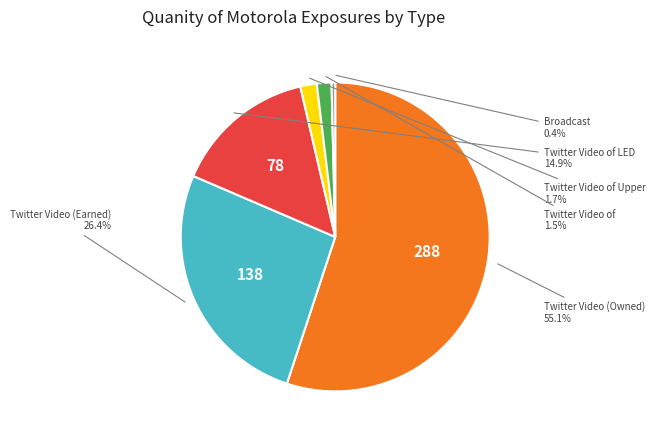

What is the smallest slice in the pie chart?

Broadcast